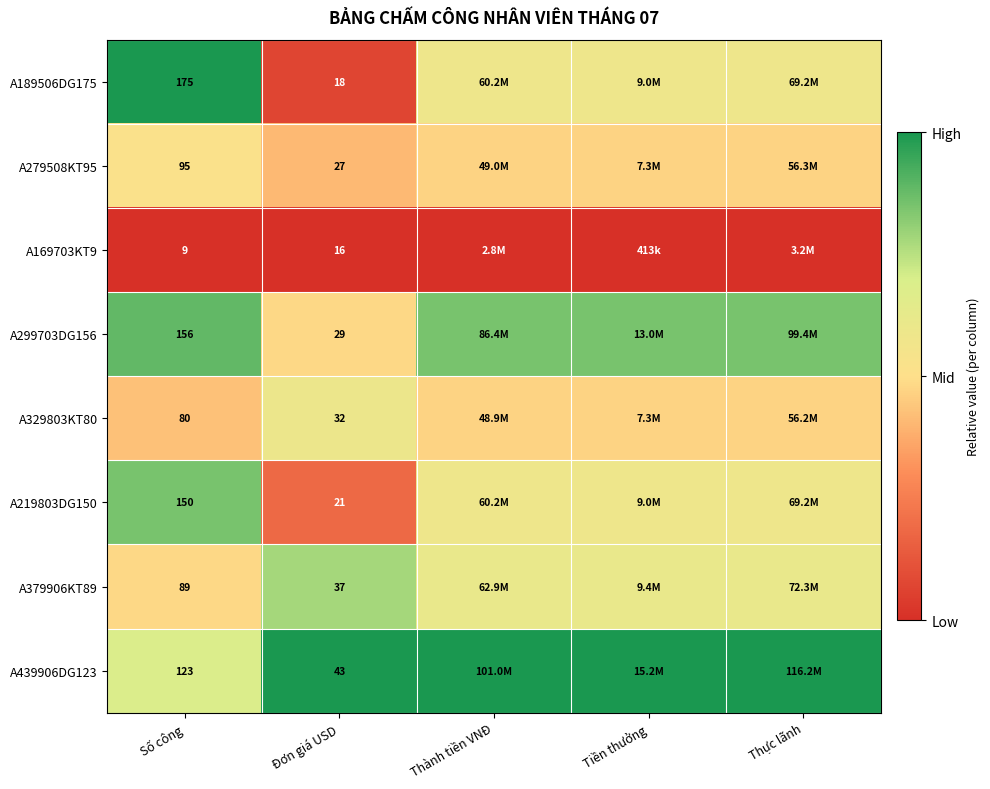

How many data points does each series have?

5